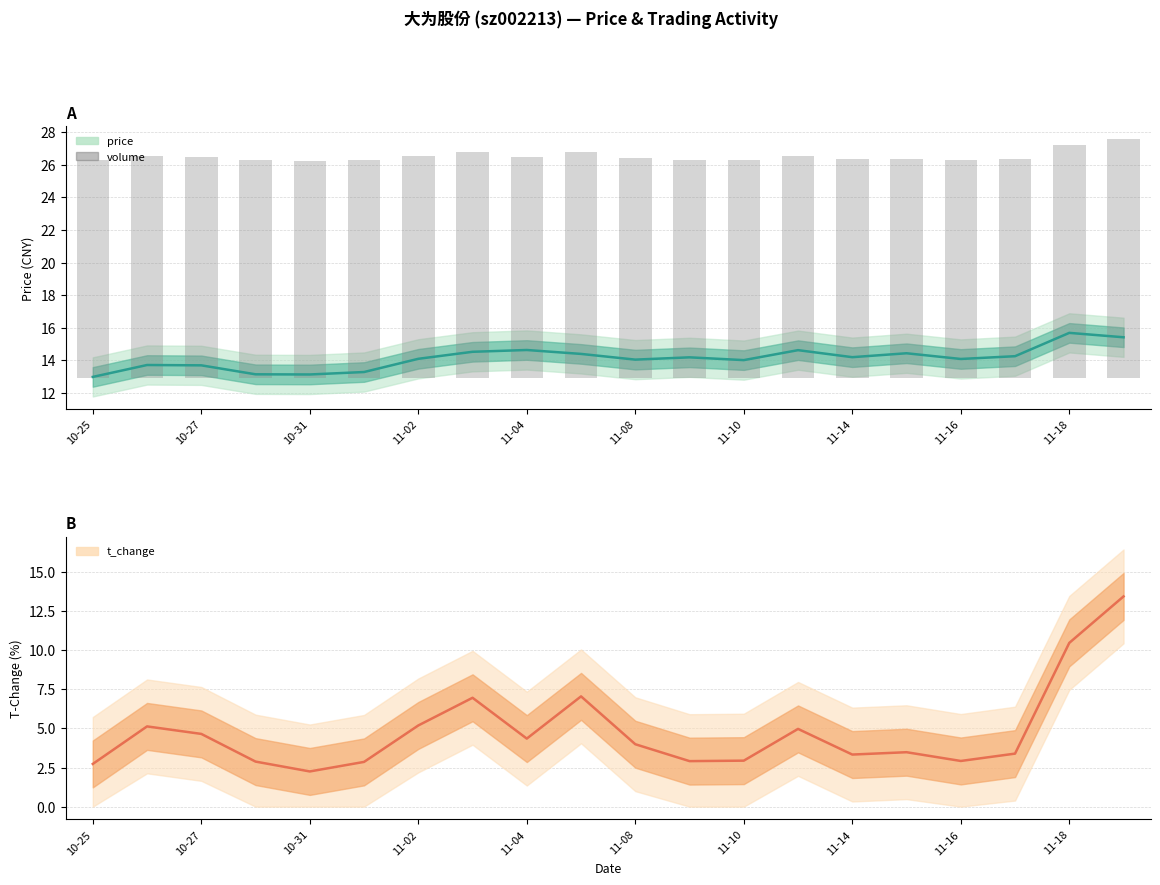

What is the sum of all values?

271.4